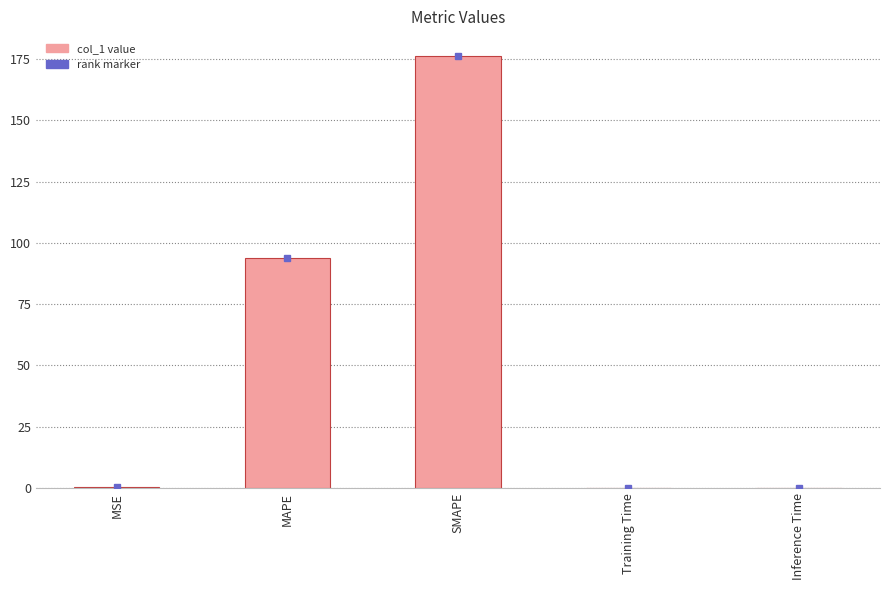

What is the average value?

54.1